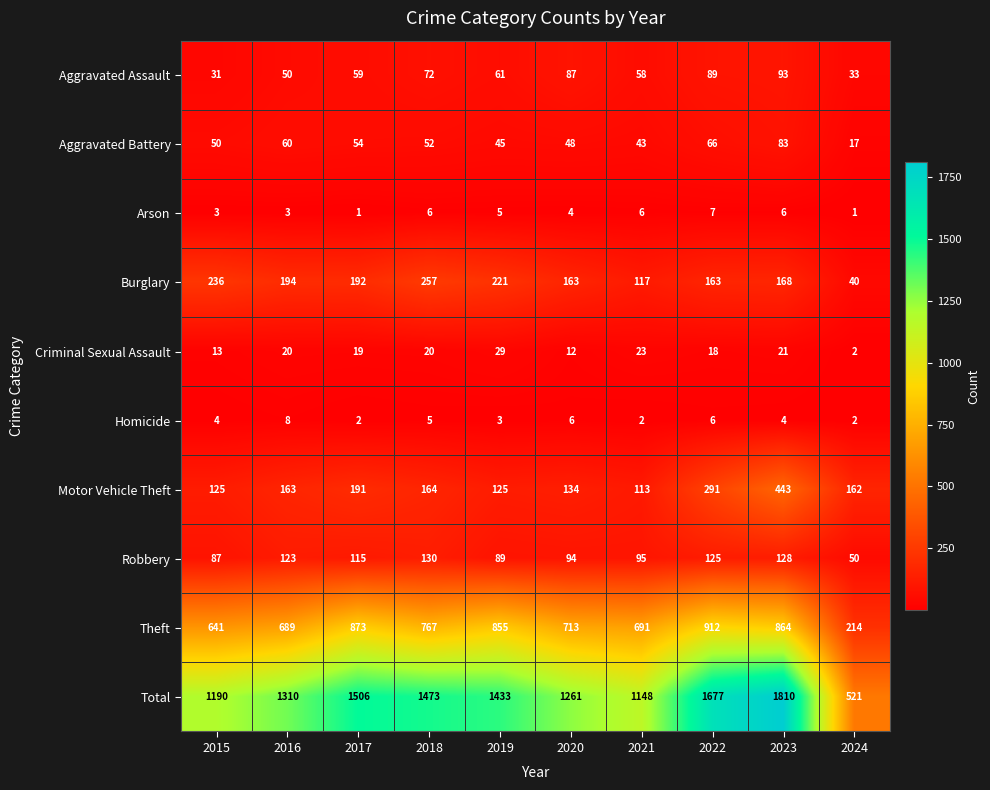

What is the difference between the second highest and minimum values in the Robbery series?

78